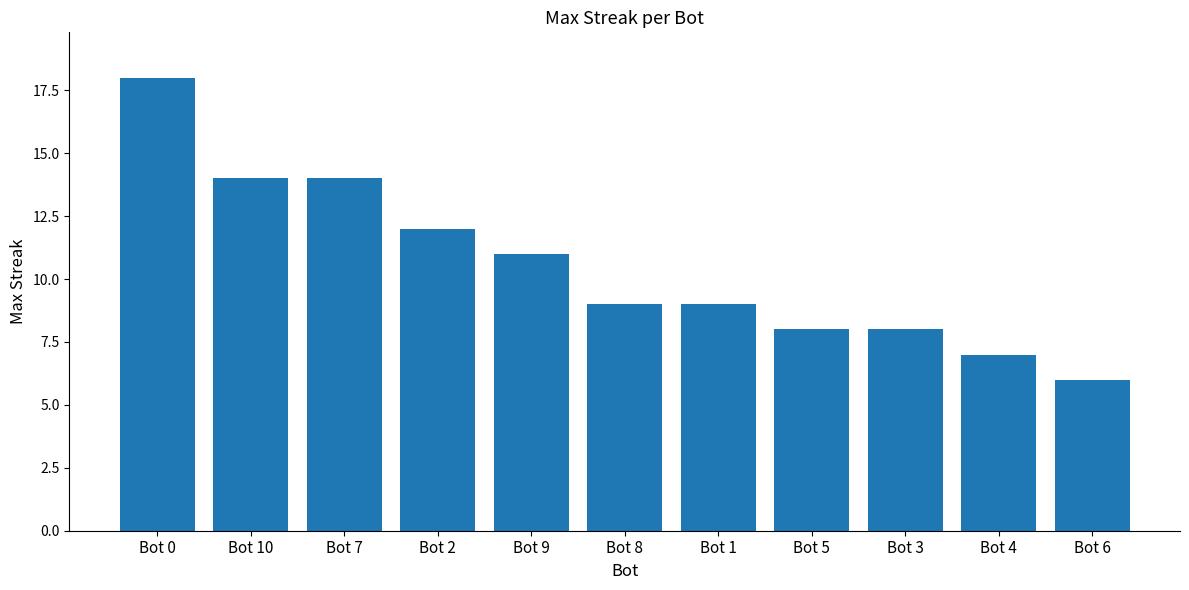

How many series are shown in this chart?

1